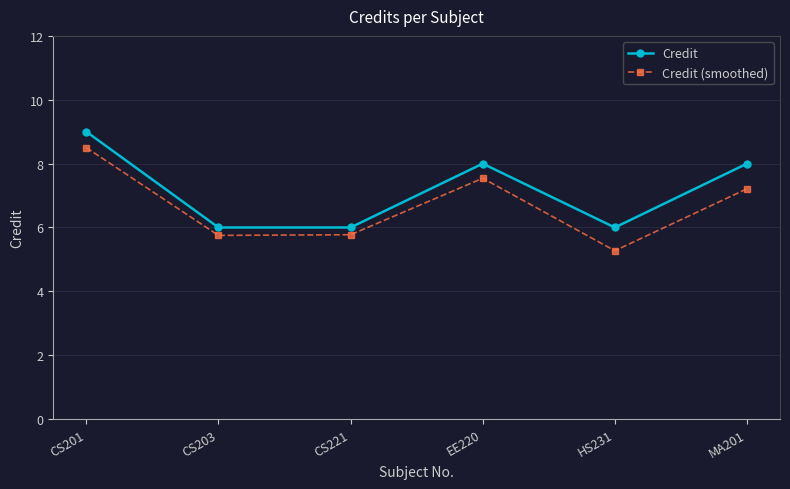

Reading left to right, list all the values displayed in this chart.

Credit: CS201=9.0	CS203=6.0	CS221=6.0	EE220=8.0	HS231=6.0	MA201=8.0
Credit (smoothed): CS201=8.5	CS203=5.8	CS221=5.8	EE220=7.5	HS231=5.3	MA201=7.2